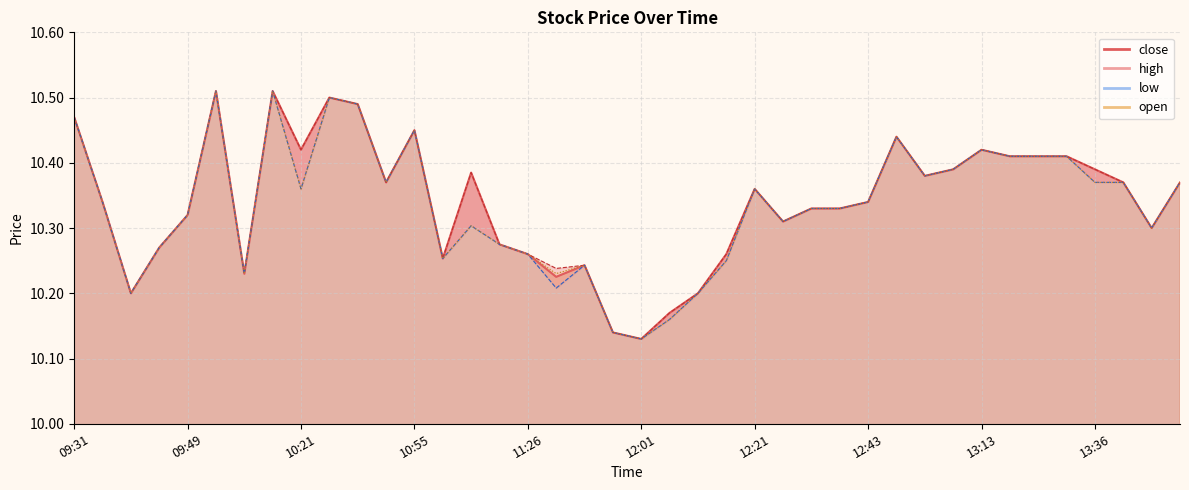

What is the label of the 7th point from the right?

13:19